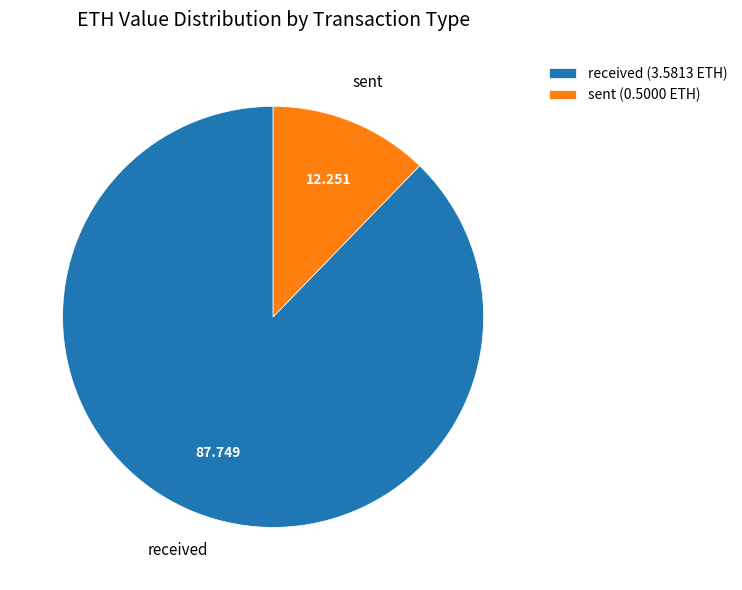

Does received account for over 50% of the chart?

Yes